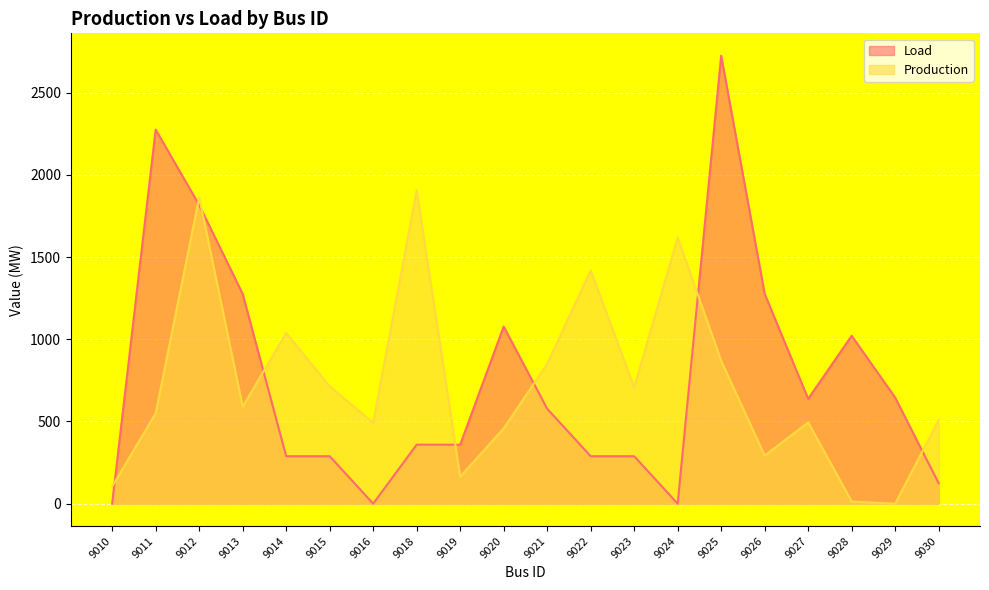

At how many categories does at least one series exceed 1744?

4